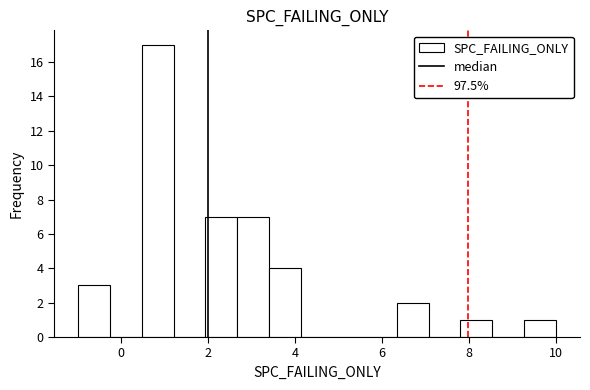

Read against the x-axis, roughly where is the centre of the tallest bar?

0.8